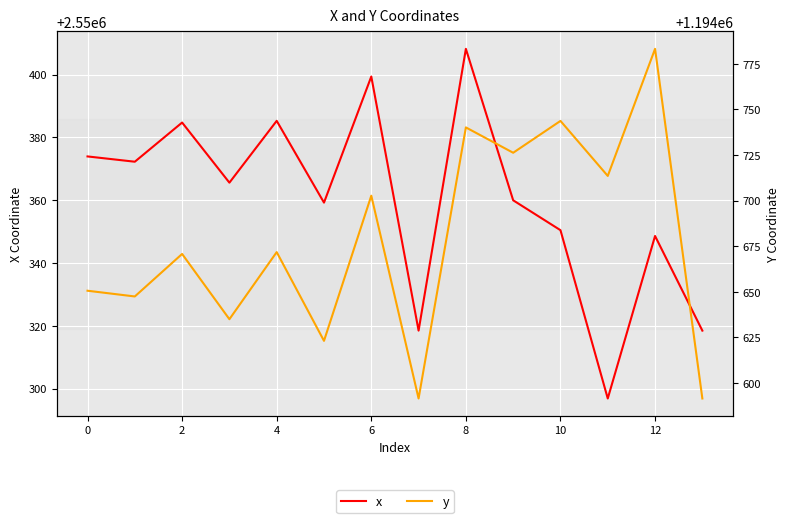

True or false: x and y intersect in this chart.

False